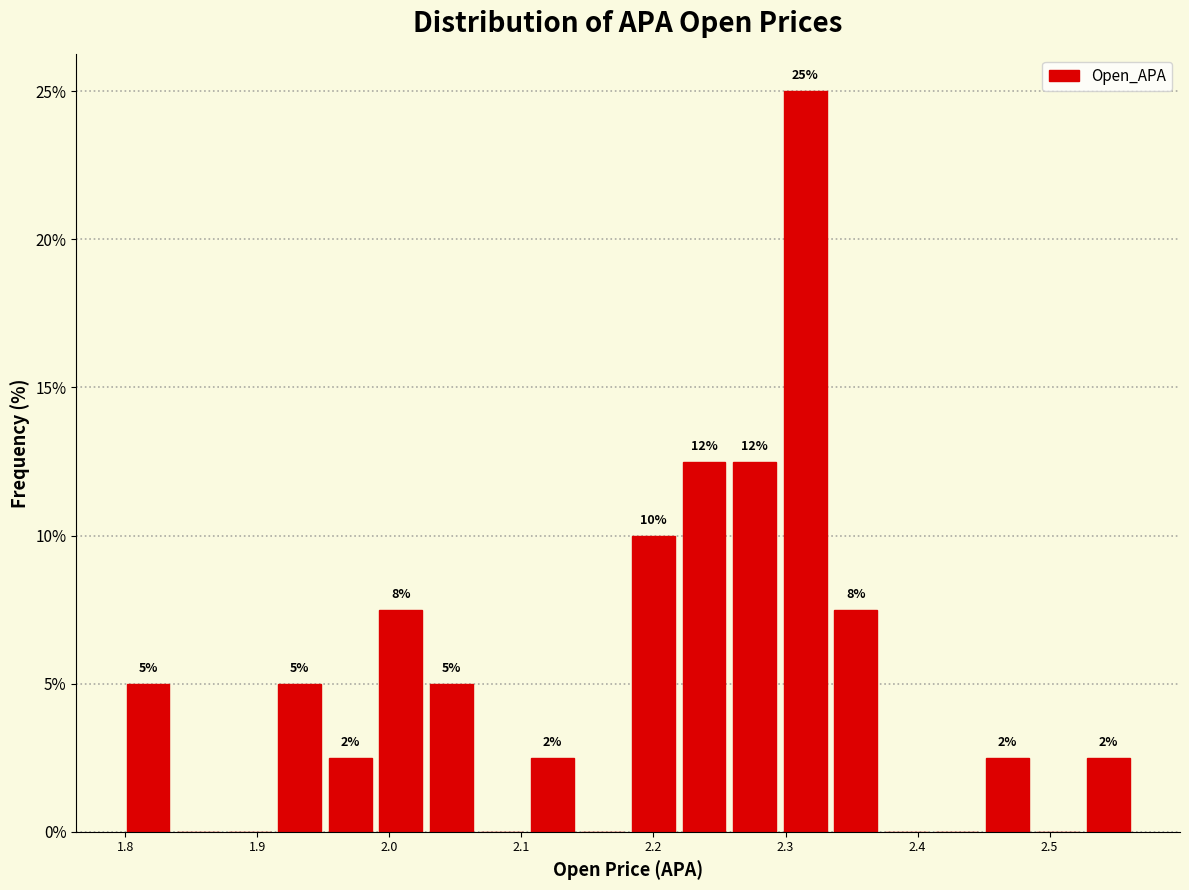

Read against the x-axis, roughly where is the centre of the tallest bar?

2.31